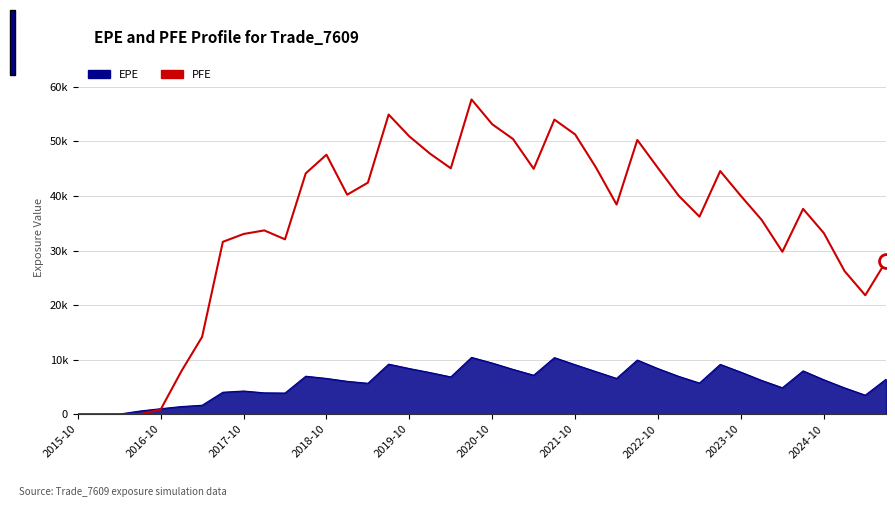

Does the chart display data point markers on the line(s)?

No